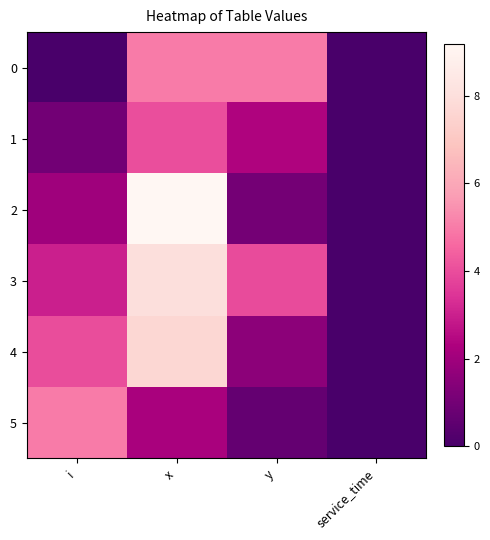

Reading right to left, what are all the values shown in this chart?

0: service_time=0.0	y=5.0	x=5.0	i=0.0
1: service_time=0.0	y=2.4	x=4.0	i=1.0
2: service_time=0.0	y=1.0	x=9.2	i=2.0
3: service_time=0.0	y=4.0	x=8.0	i=3.0
4: service_time=0.0	y=1.6	x=7.7	i=4.0
5: service_time=0.0	y=0.7	x=2.2	i=5.0